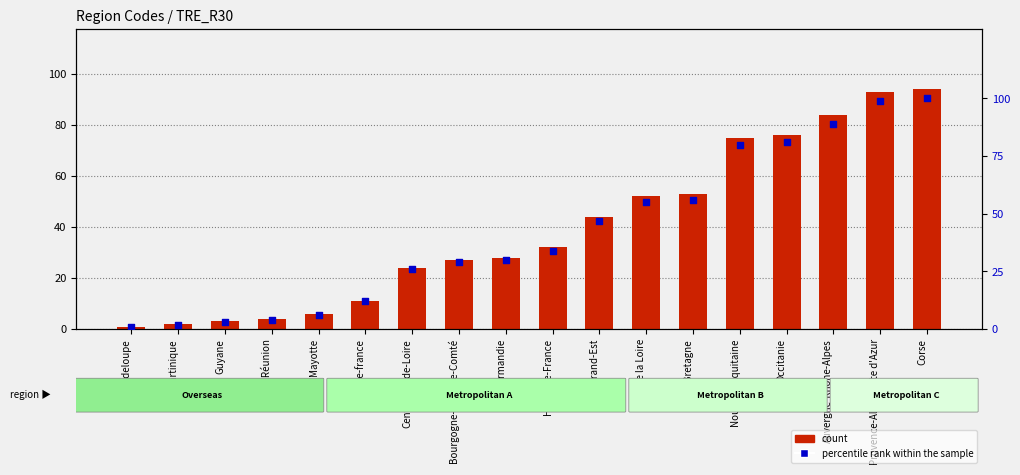

At how many categories does at least one series exceed 62?

5